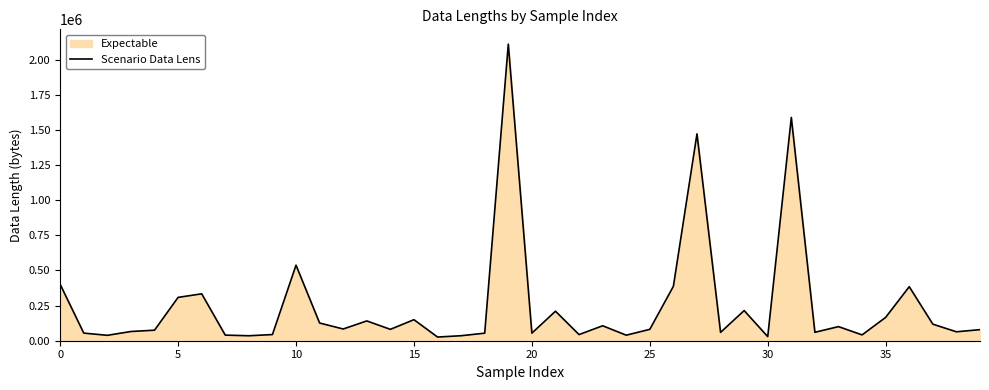

How many data points are less than 80896?

19